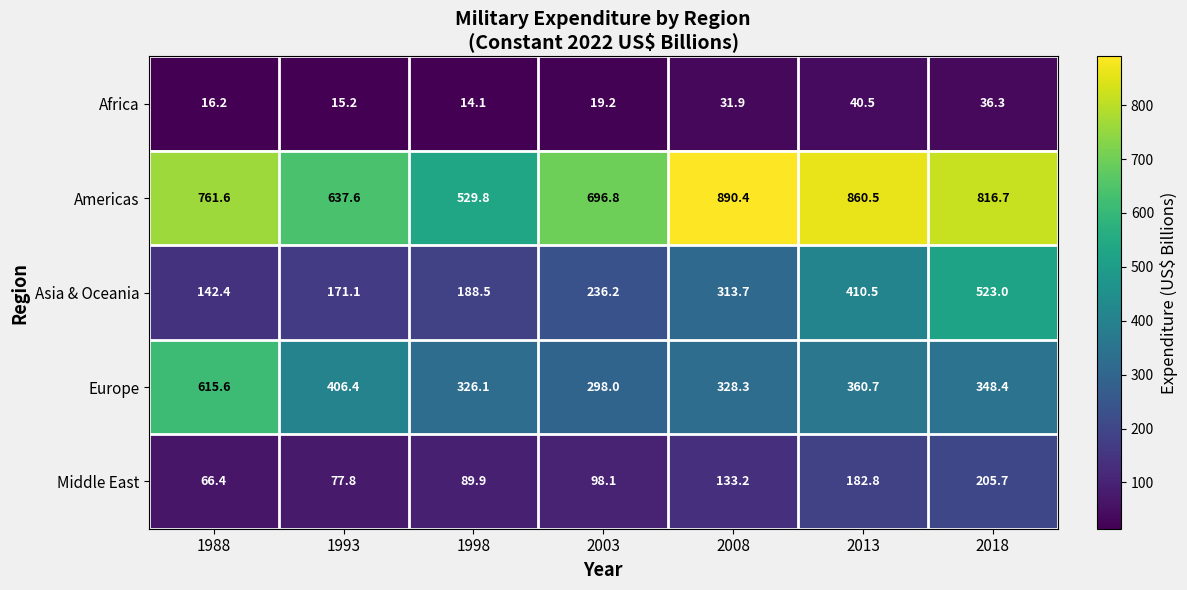

Which category has the lowest value in the Asia & Oceania series?

1988